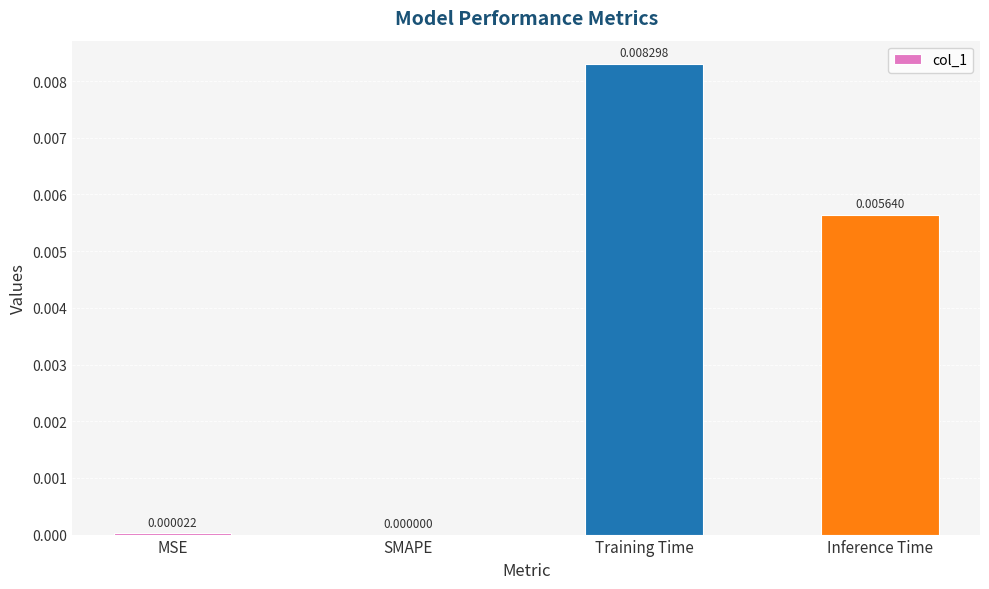

At which category does the chart reach its peak across all series?

Training Time